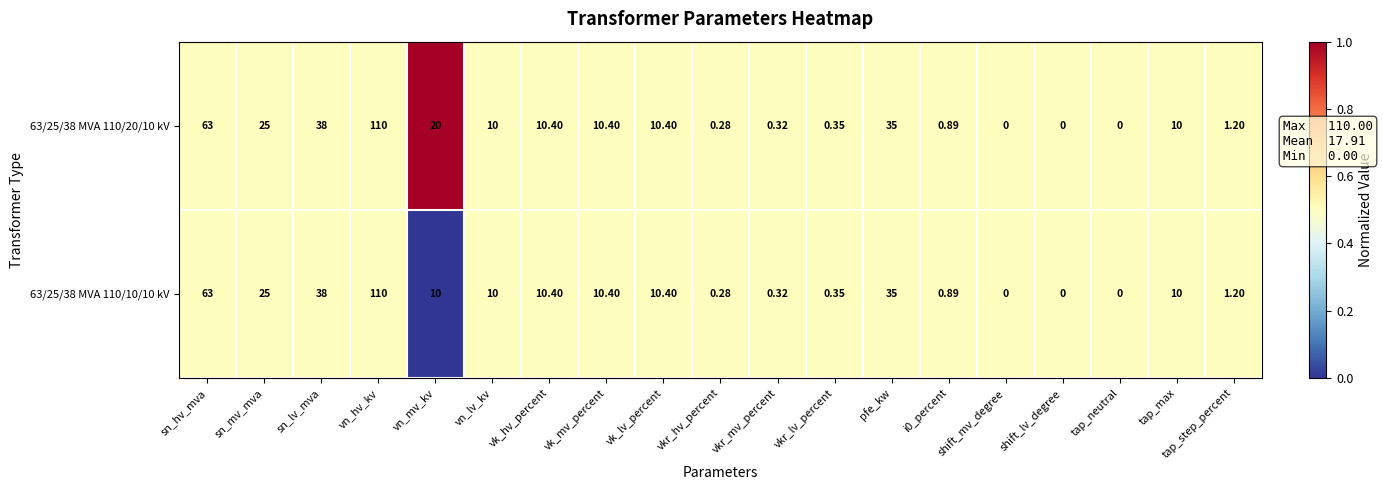

Where does the 63/25/38 MVA 110/10/10 kV series first go above 10?

sn_hv_mva